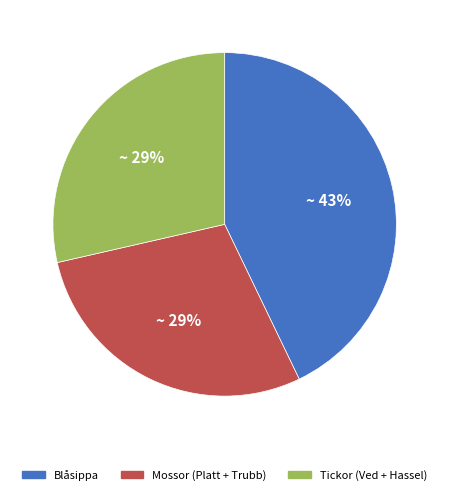

To the nearest percent, what is the average slice percentage?

33%